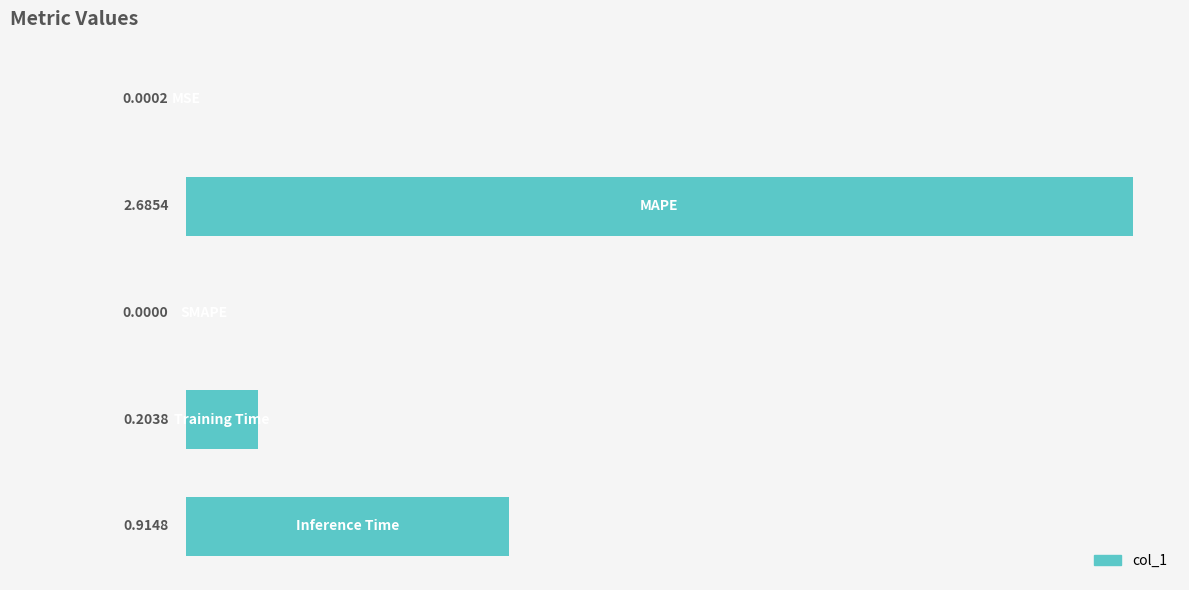

What is the sum of all values?

3.8